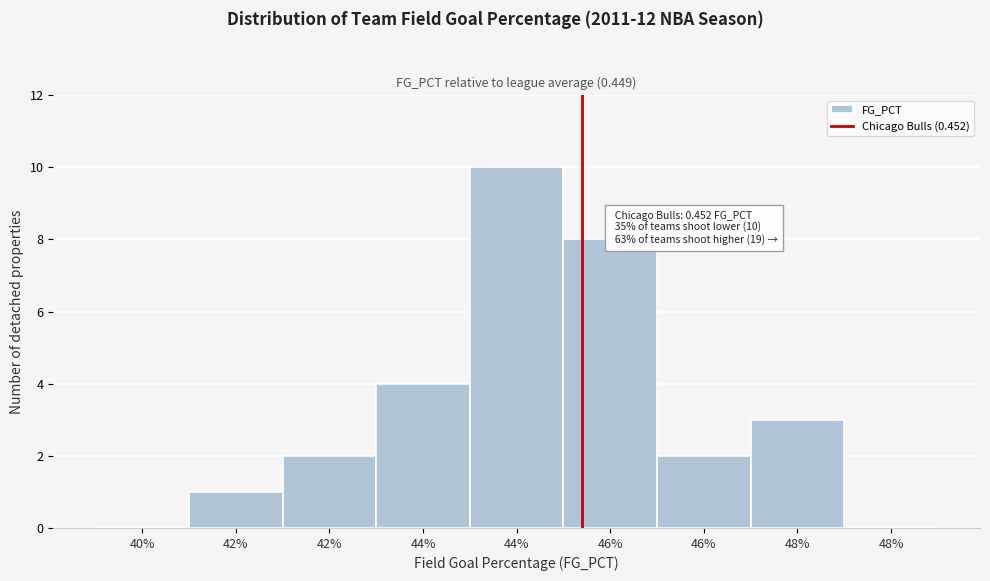

Are the bars horizontal?

No